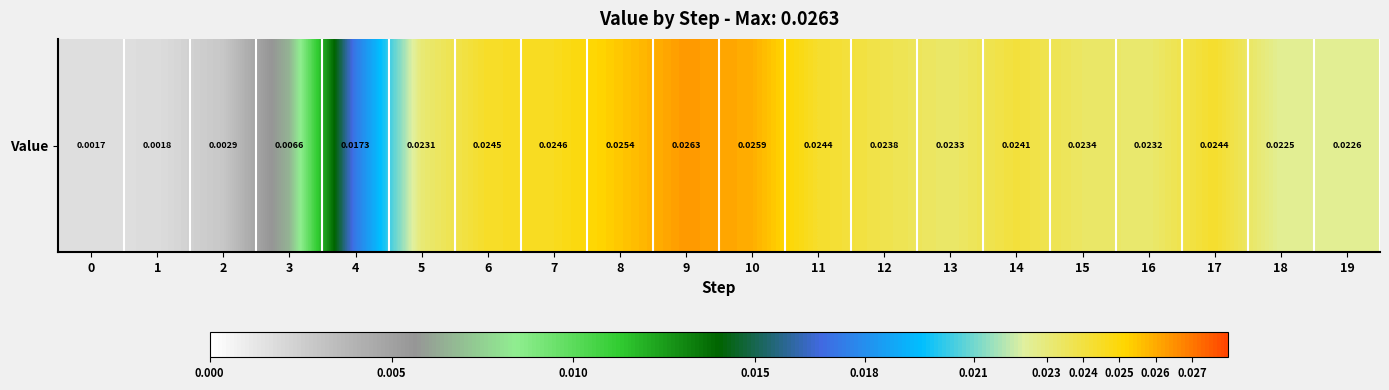

List the labels in order of value, largest first.

9, 10, 8, 7, 6, 17, 11, 14, 12, 15, 13, 16, 5, 19, 18, 4, 3, 2, 1, 0